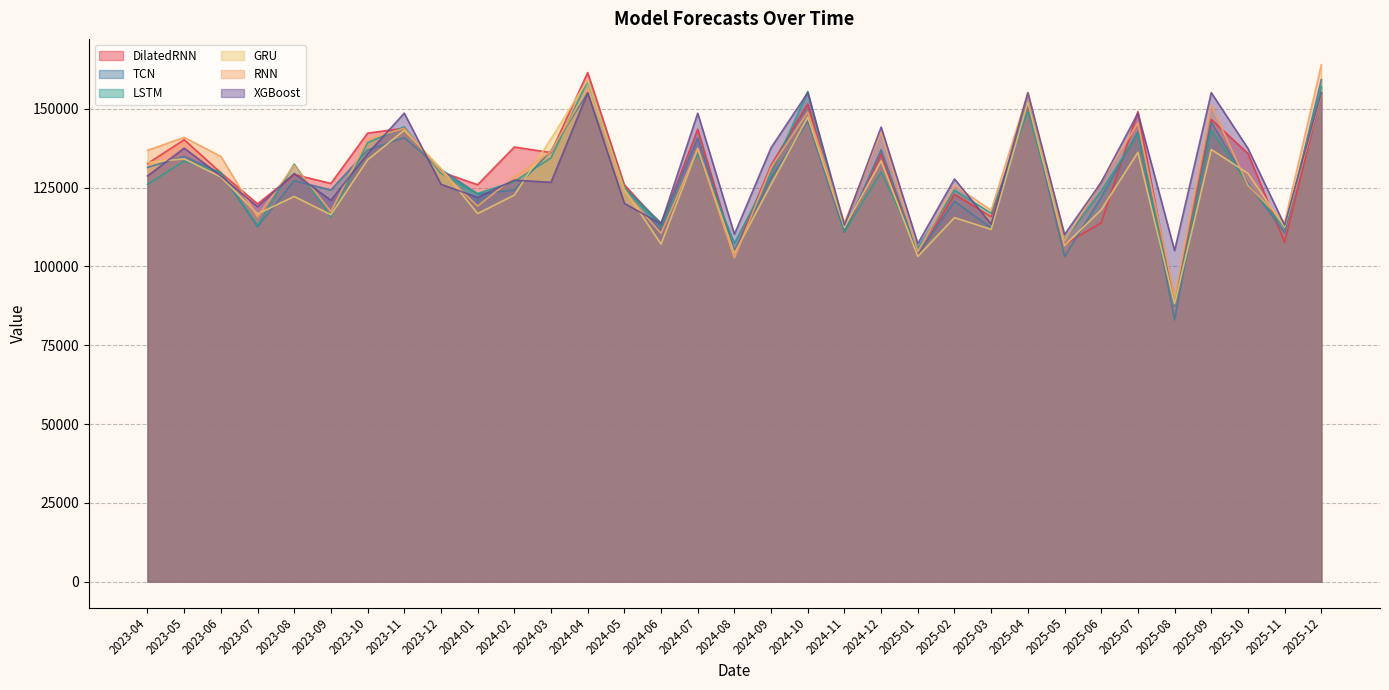

Rank the series by their maximum value, from lowest to highest.

XGBoost, LSTM, GRU, TCN, DilatedRNN, RNN